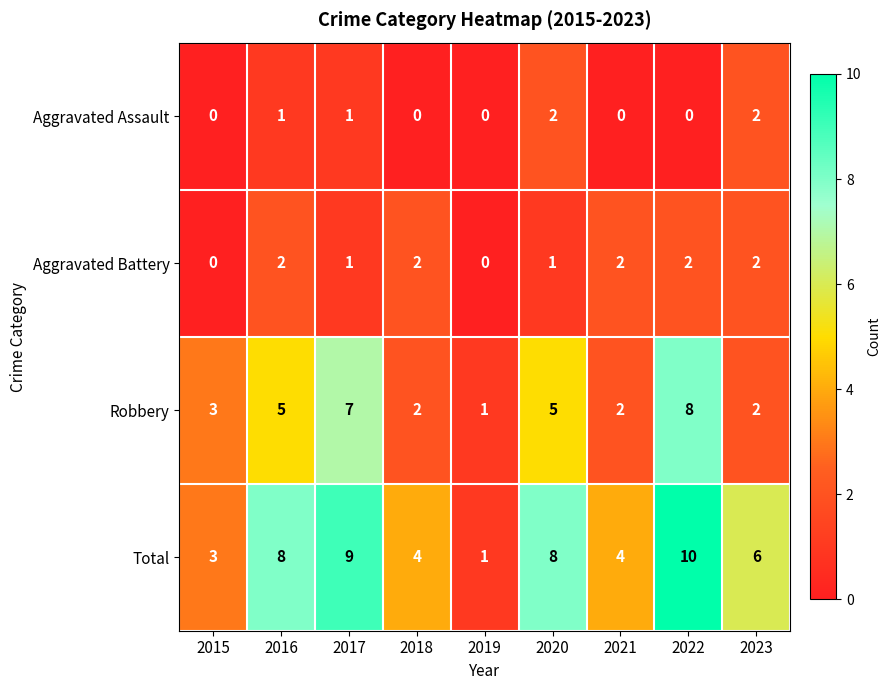

At 2020, list the series in order from smallest to largest.

Aggravated Battery, Aggravated Assault, Robbery, Total